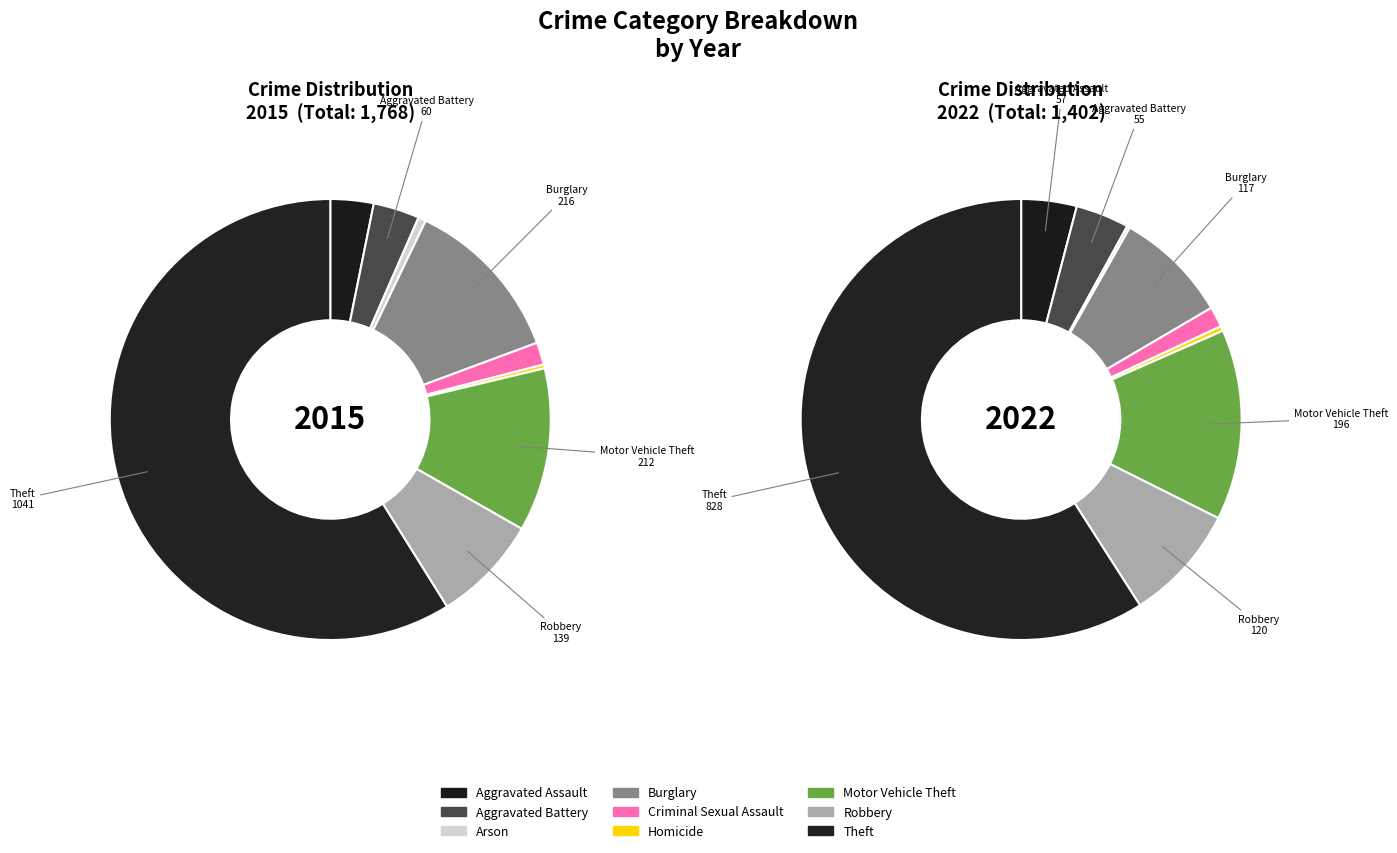

To the nearest percent, what is the difference between the largest and smallest slice percentages?

59%